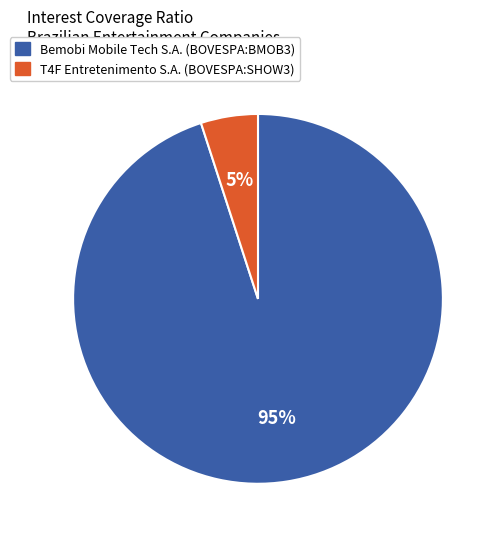

Is the sum of Bemobi Mobile Tech S.A. (BOVESPA:BMOB3) and T4F Entretenimento S.A. (BOVESPA:SHOW3) greater than half?

Yes